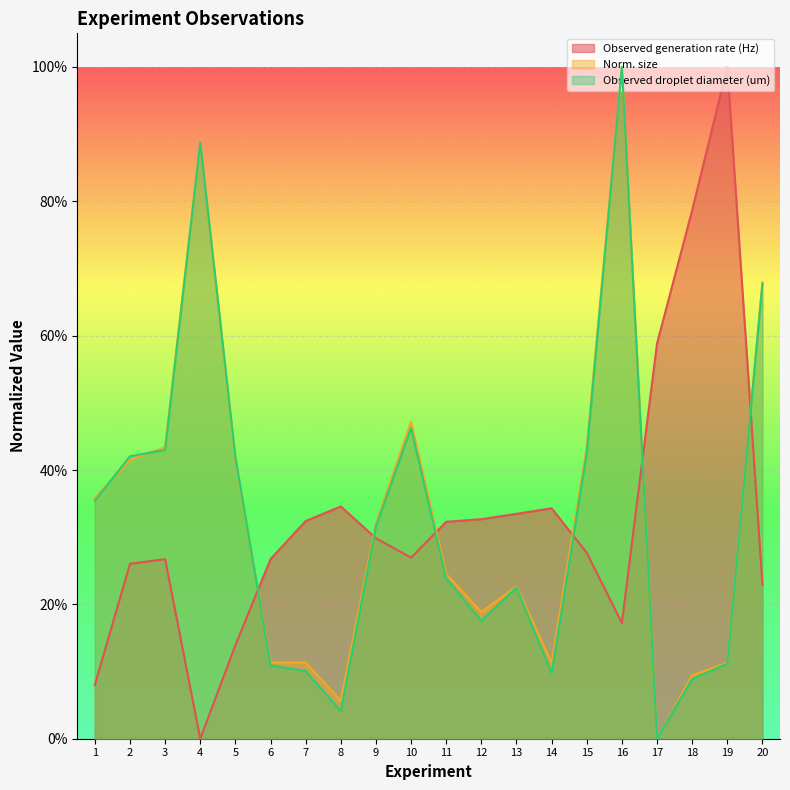

At which category is the sum across all series the highest?

16